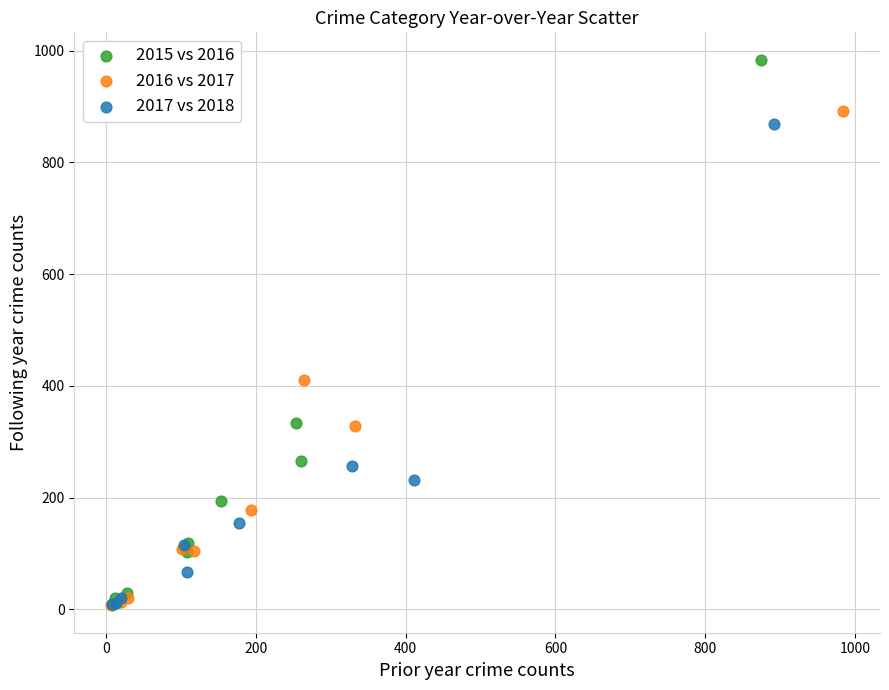

Which series contains the highest Y value?

2015 vs 2016